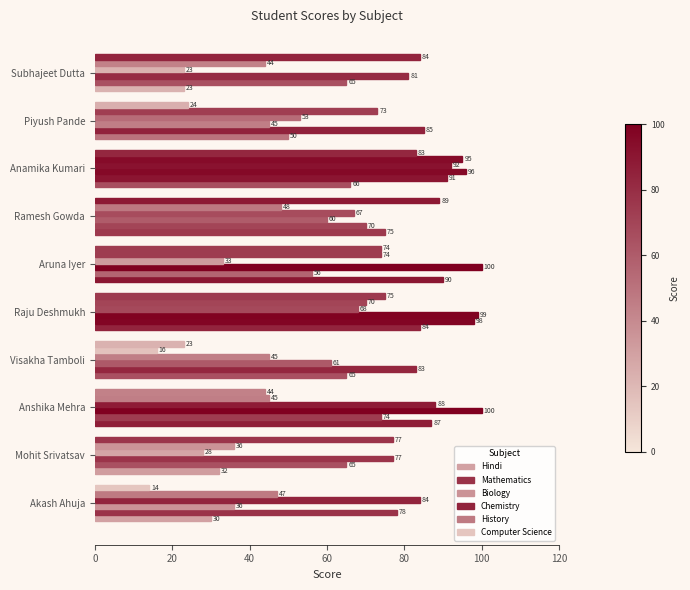

How many categories are shown in the chart?

10